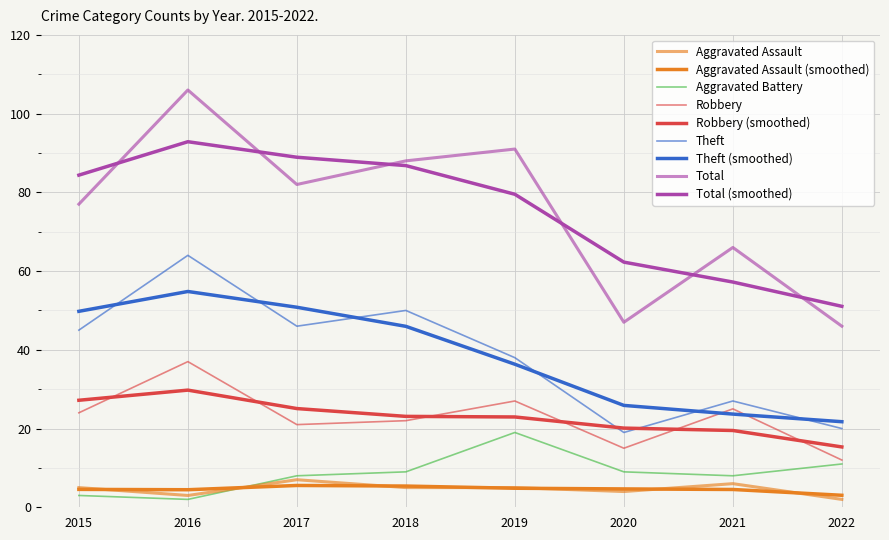

Rank the series by their maximum value, from lowest to highest.

Aggravated Assault, Aggravated Battery, Robbery, Theft, Total